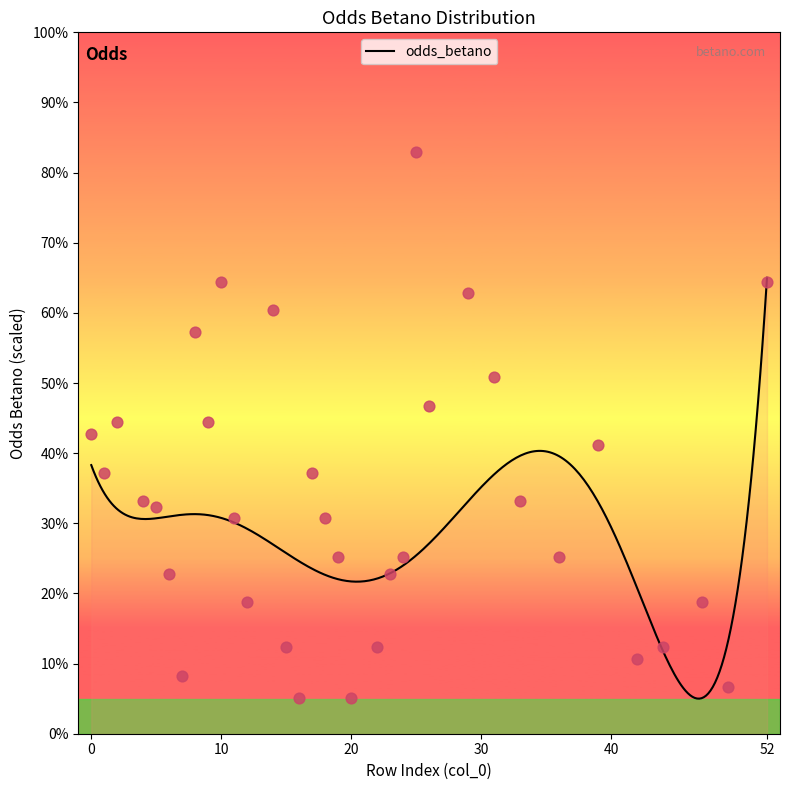

What is the change in value from 13 to 27?

+1.6